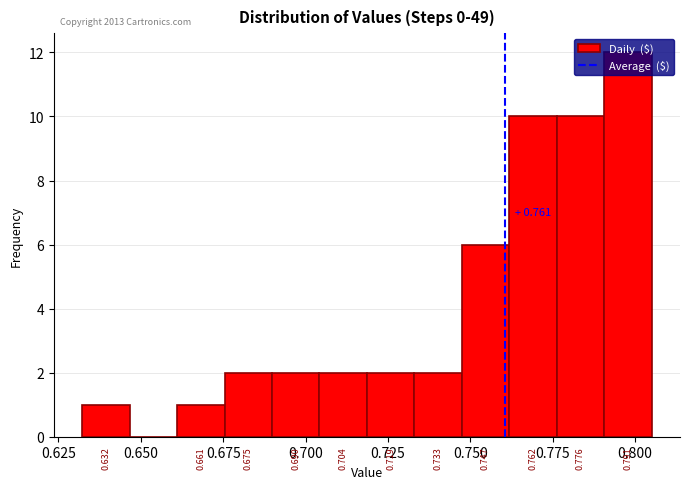

Read against the x-axis, roughly where is the centre of the tallest bar?

0.800